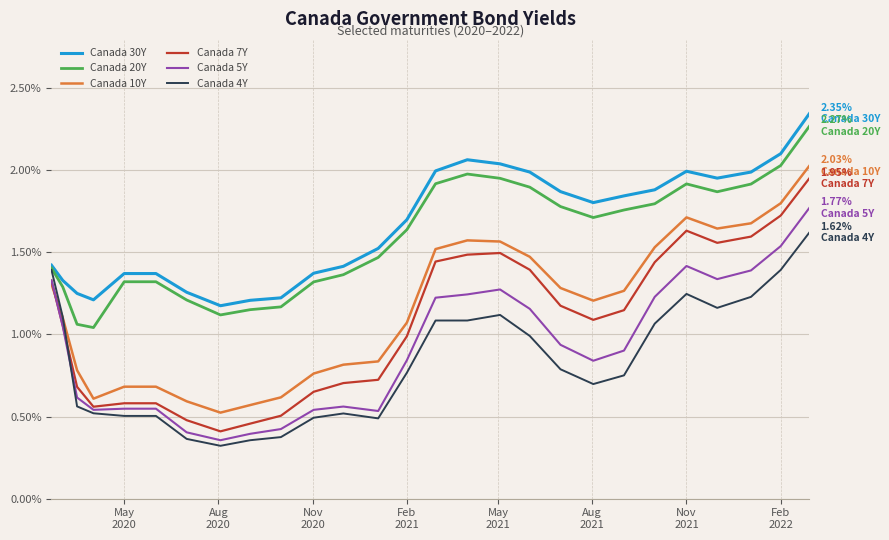

True or false: Canada 7Y and Canada 20Y cross at least once.

False